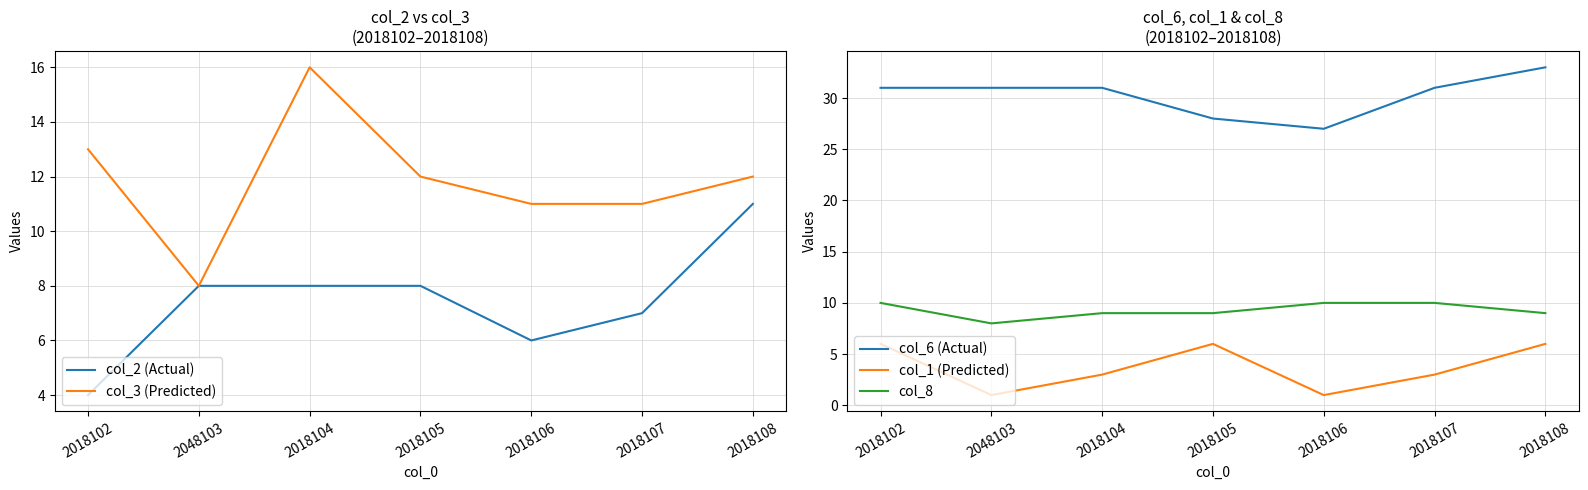

Which category has the highest value in the col_6 (Actual) series?

2018108